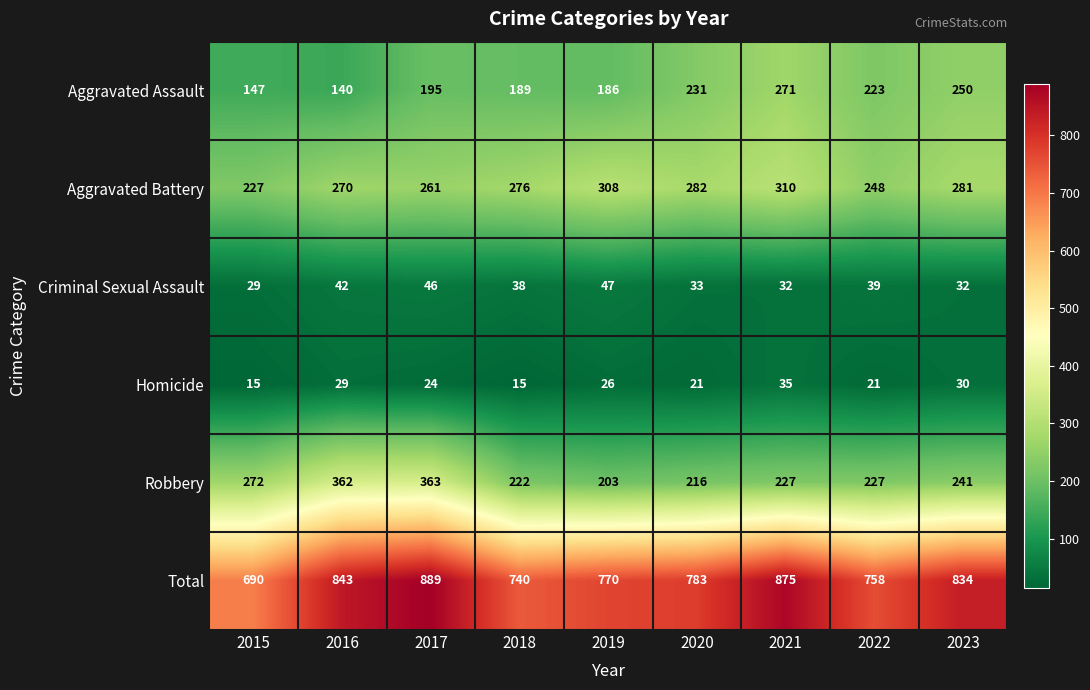

Rank the series by their maximum value, from lowest to highest.

Homicide, Criminal Sexual Assault, Aggravated Assault, Aggravated Battery, Robbery, Total